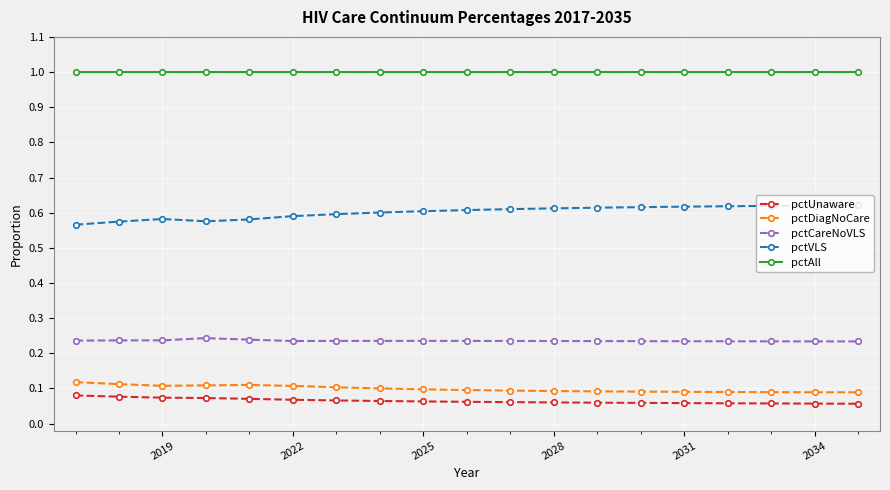

True or false: pctDiagNoCare and pctCareNoVLS cross at least once.

False